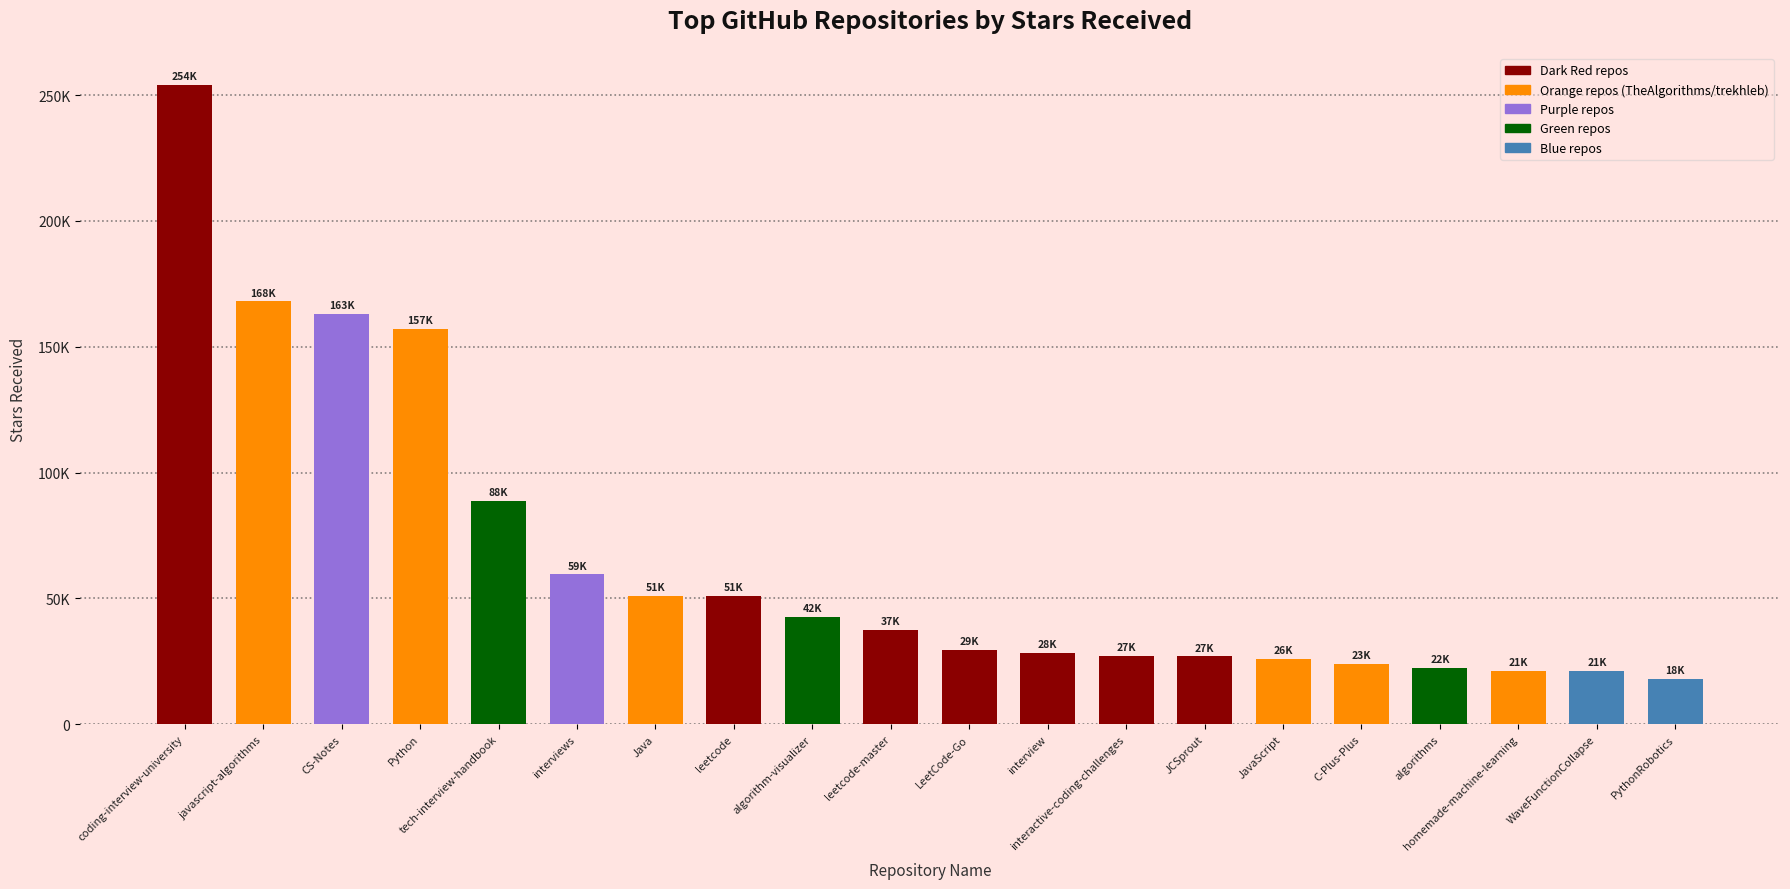

At which label does the data first exceed 37500?

coding-interview-university